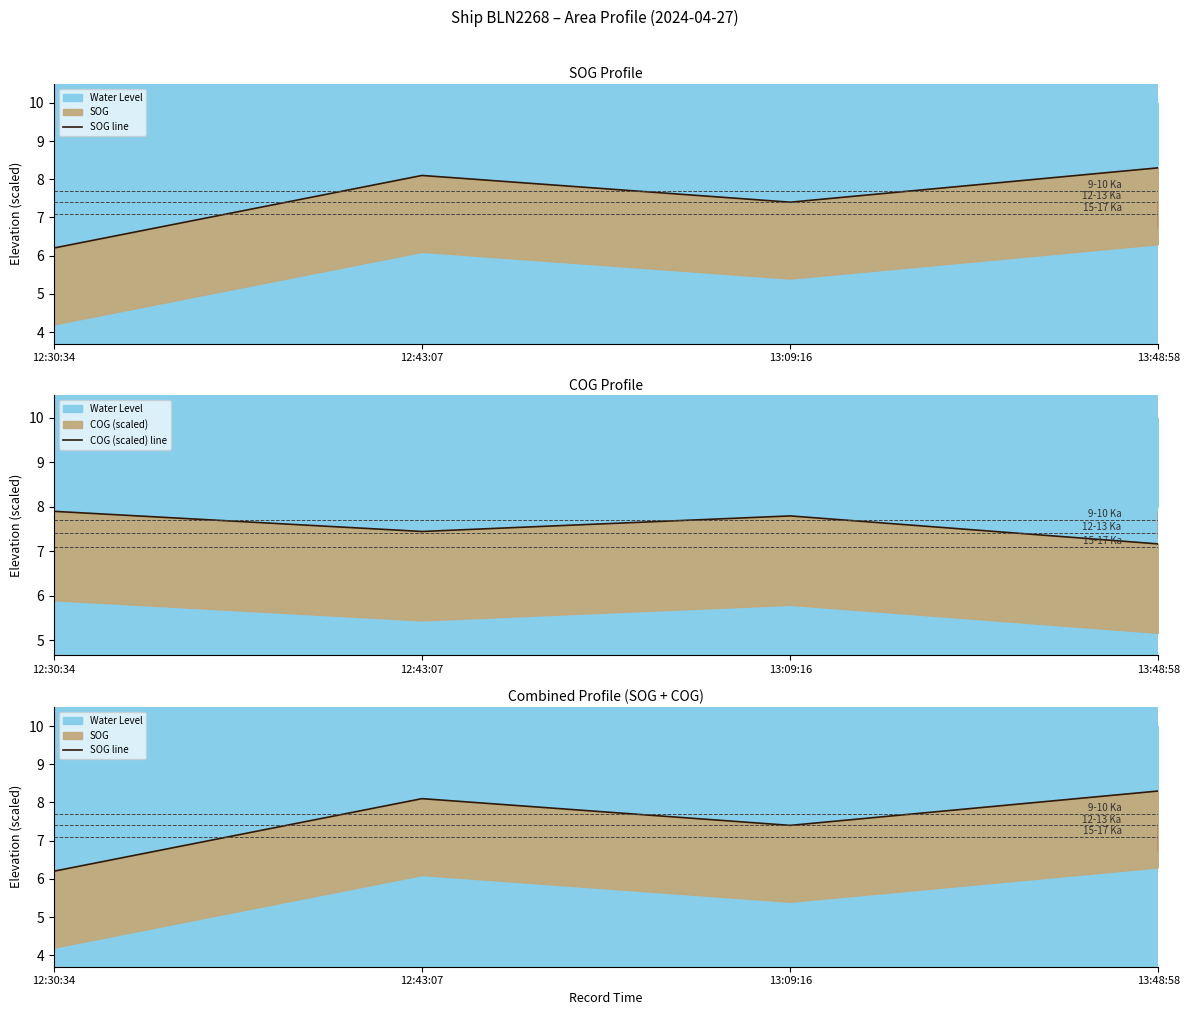

How many times do COG (scaled) line and SOG line cross each other?

3